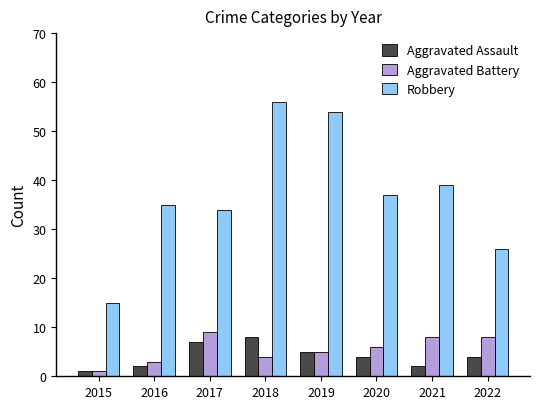

The Aggravated Battery series shows 10 at 2020. True or false?

False